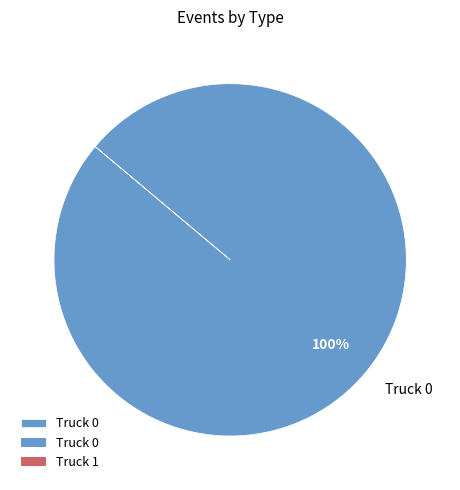

True or false: Truck 0 accounts for 100% of the total.

True